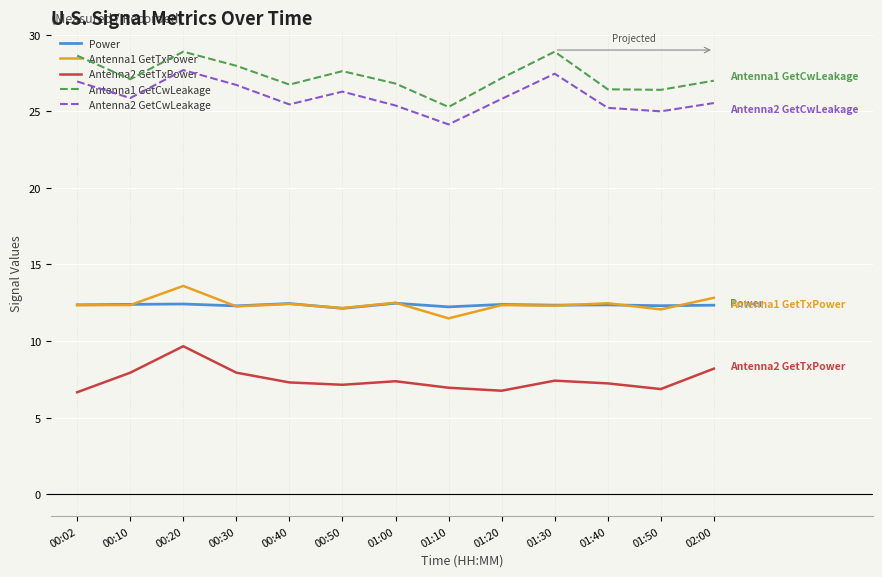

True or false: Power and Antenna1 GetTxPower cross at least once.

True